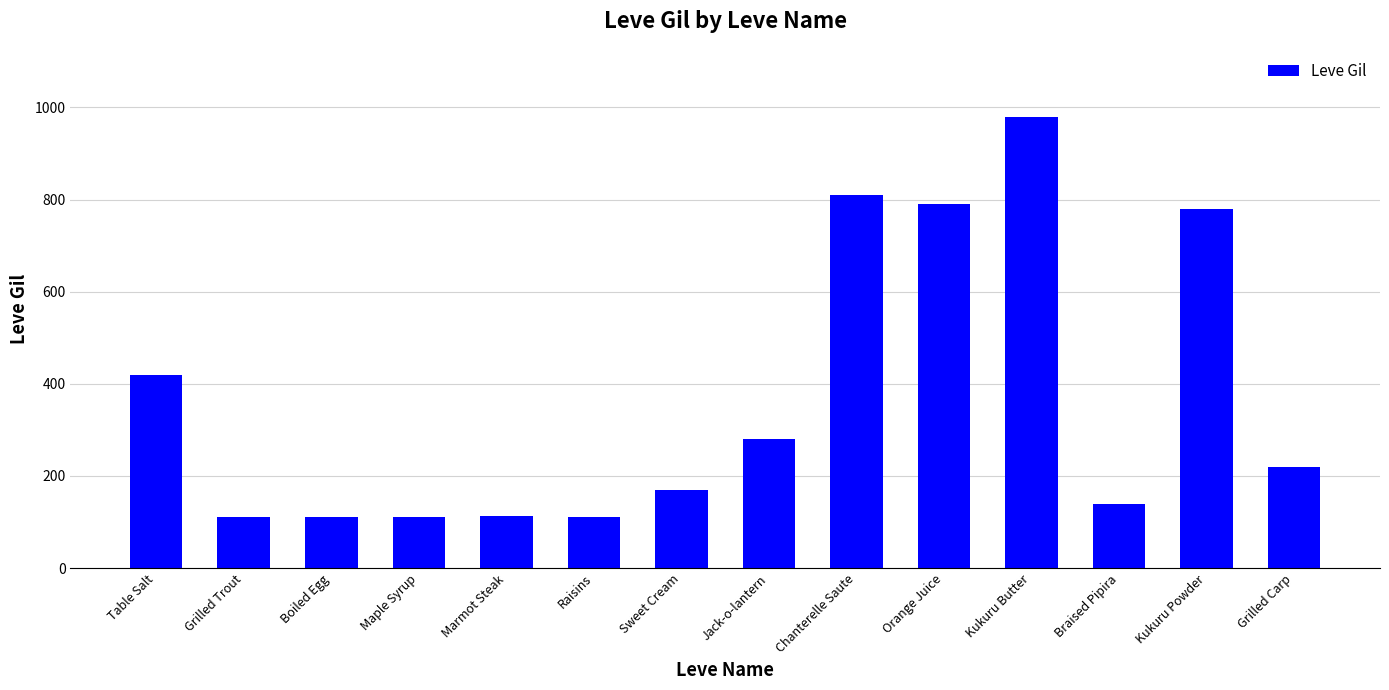

The value at Chanterelle Saute is 1172. True or false?

False